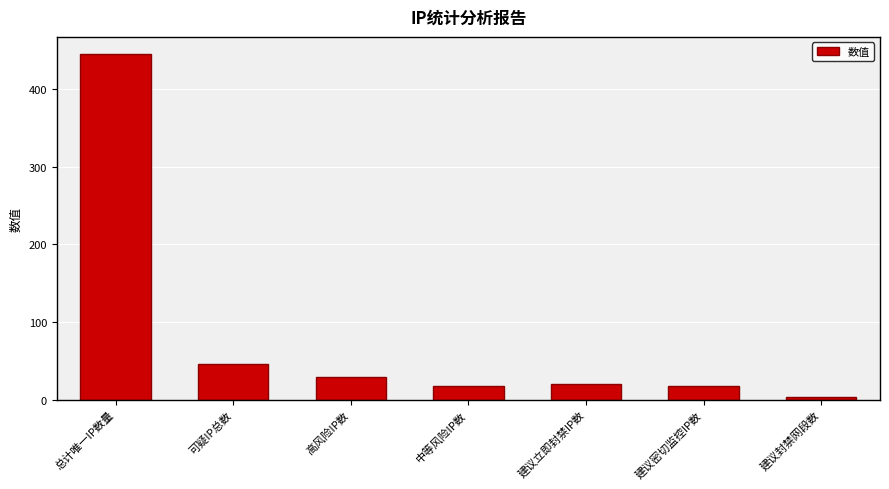

Reading left to right, transcribe all the data shown in this chart.

445	46	29	17	20	17	3